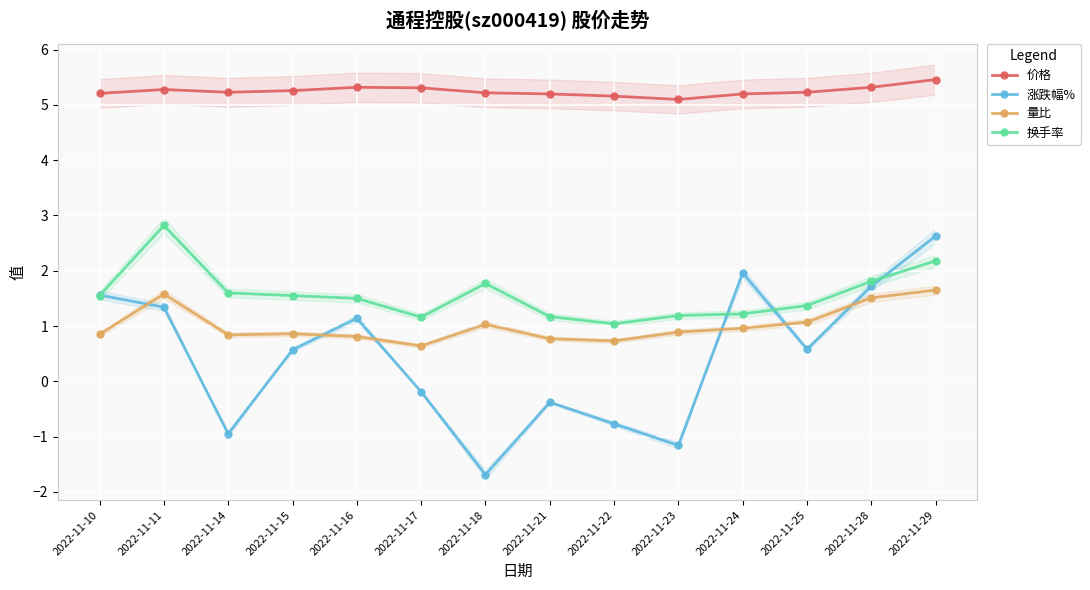

True or false: 价格 and 量比 cross at least once.

False